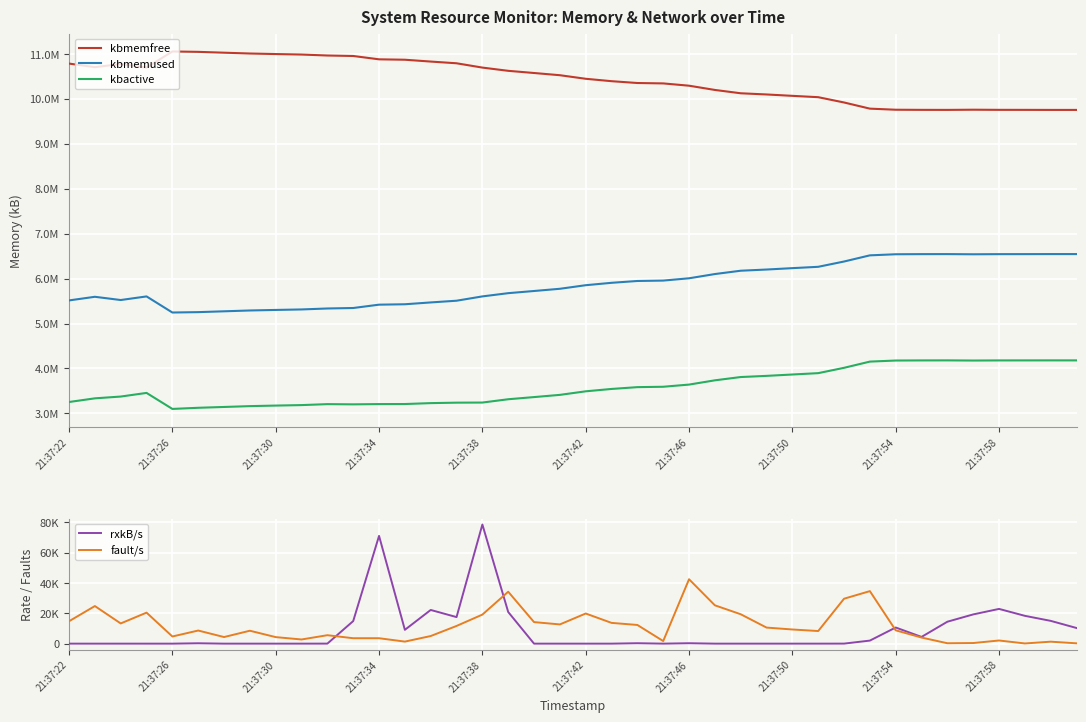

How many values in the kbmemfree series exceed 10527800?

19